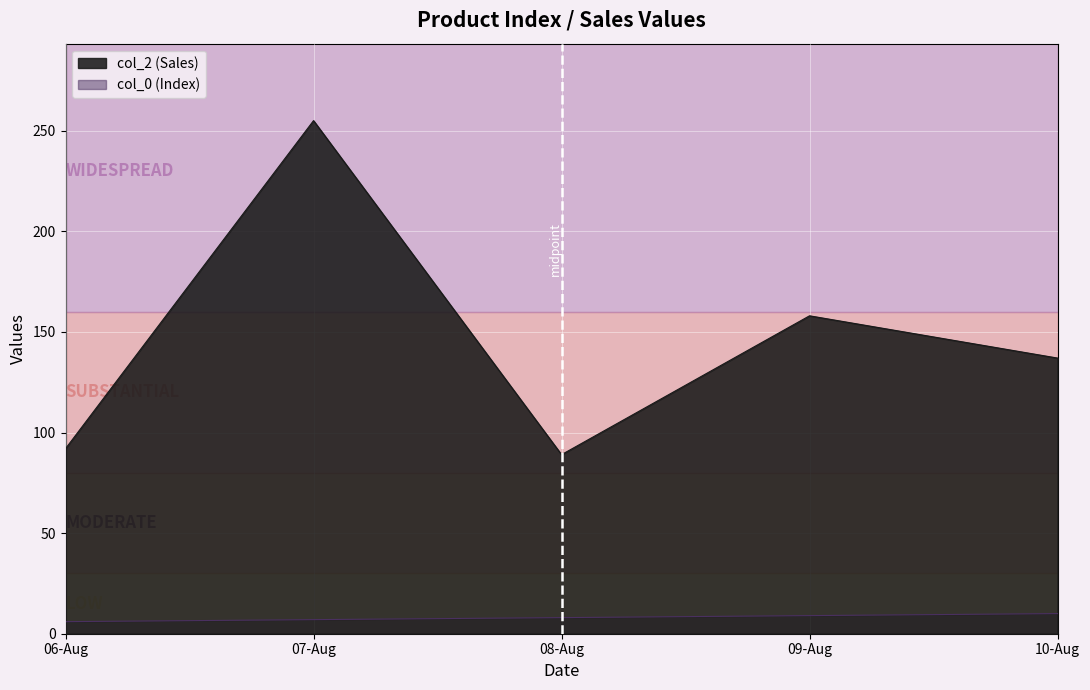

Does the chart display data point markers on the line(s)?

No